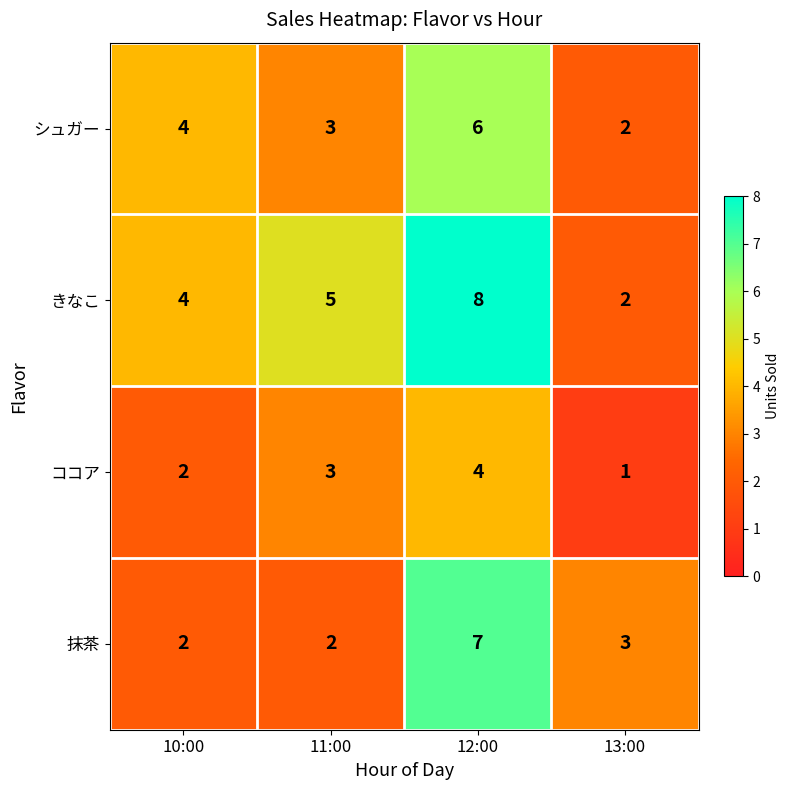

Is it true that シュガー equals 2 at 12:00?

False